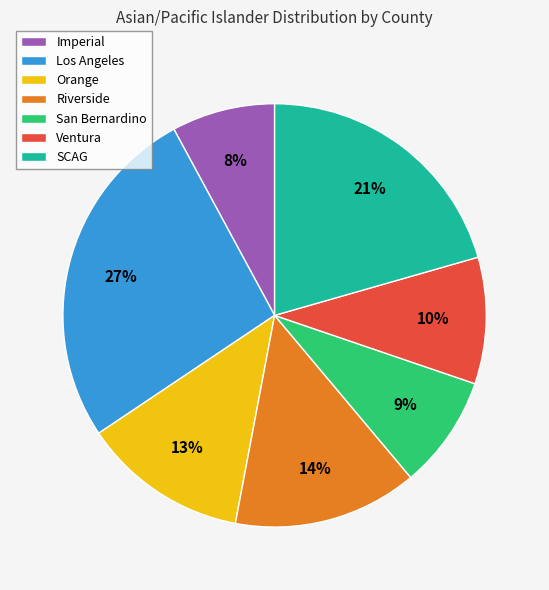

Rank the categories by value from highest to lowest.

Los Angeles, SCAG, Riverside, Orange, Ventura, San Bernardino, Imperial